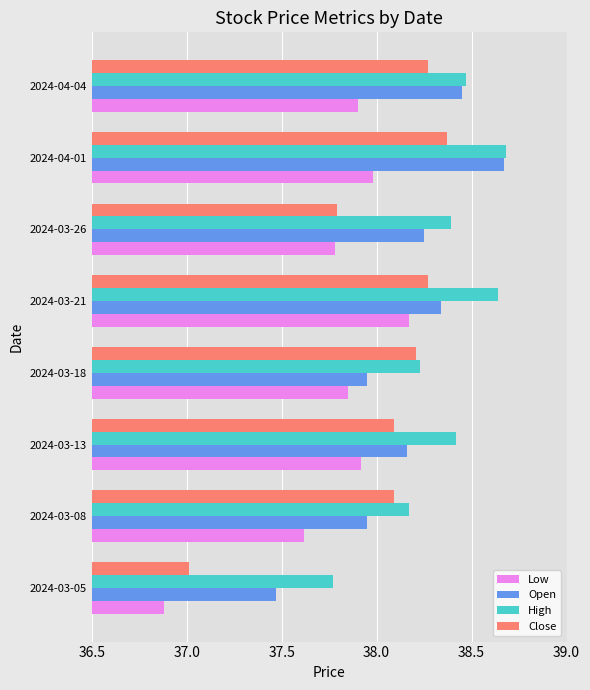

Which series has the widest spread of values?

Close